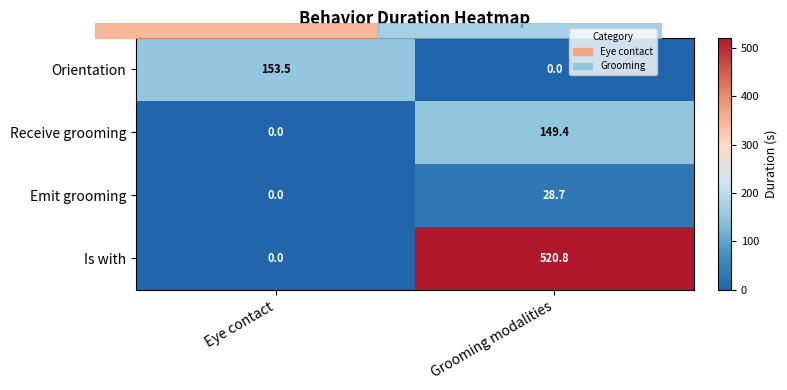

Reading left to right, transcribe all the data shown in this chart.

Orientation: Eye contact=153.5	Grooming modalities=0.0
Receive grooming: Eye contact=0.0	Grooming modalities=149.4
Emit grooming: Eye contact=0.0	Grooming modalities=28.7
Is with: Eye contact=0.0	Grooming modalities=520.8